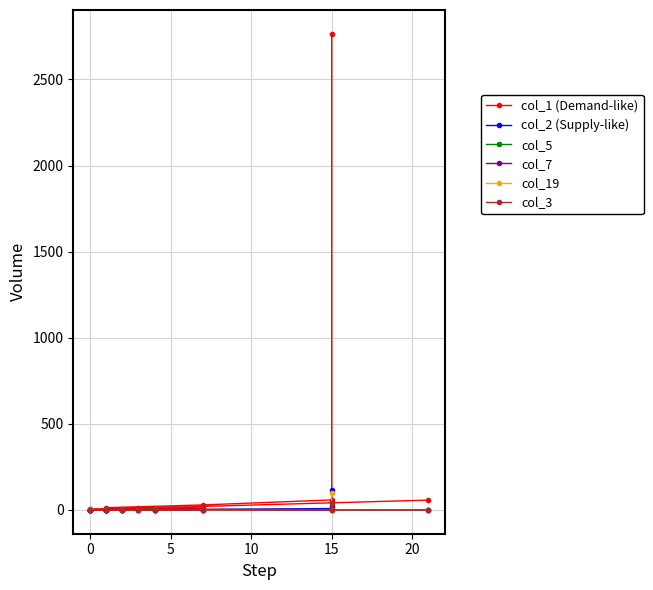

True or false: col_1 (Demand-like) and col_19 intersect in this chart.

False